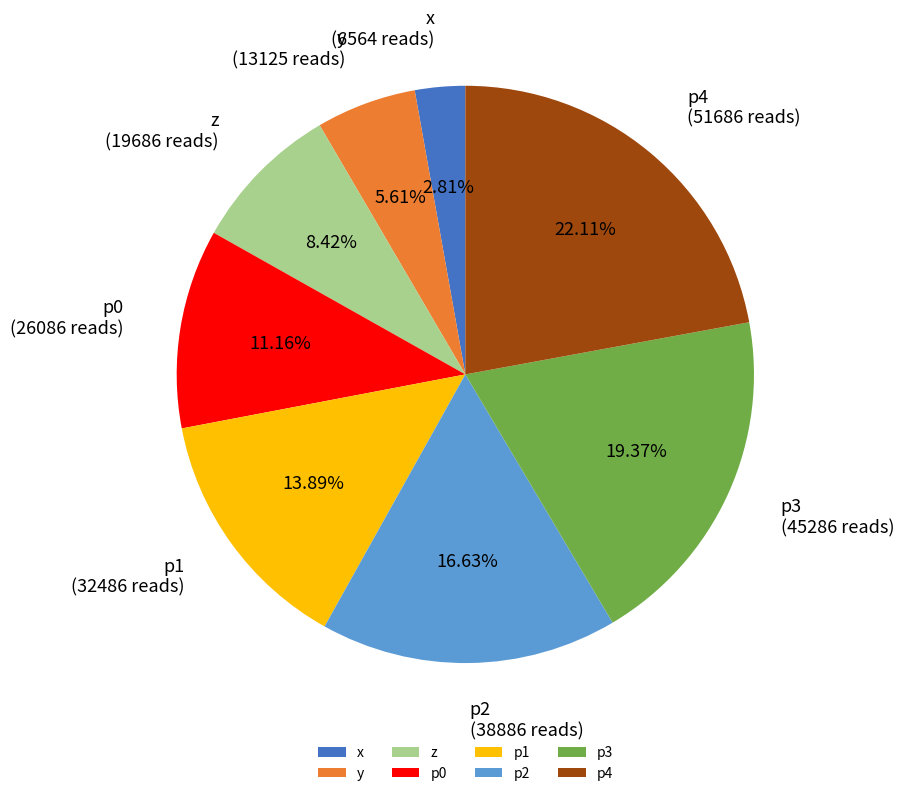

To the nearest percent, what is the difference between the largest and smallest slice percentages?

19%